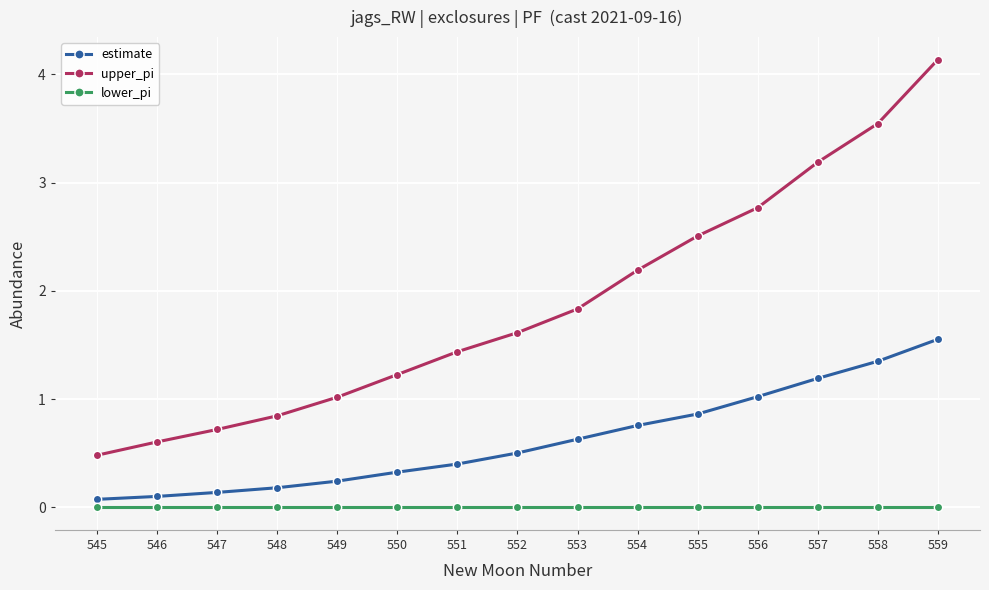

What is the difference between the second highest and second lowest values in the estimate series?

1.2